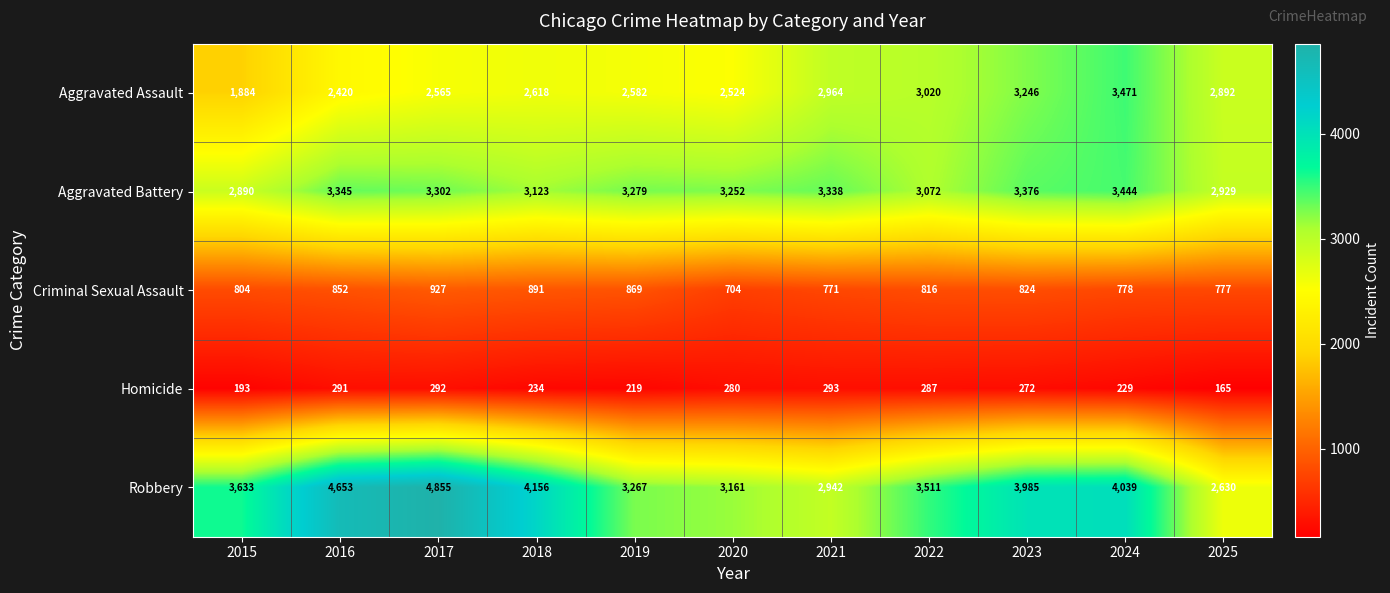

Which series changed the most between 2015 and 2023?

Aggravated Assault